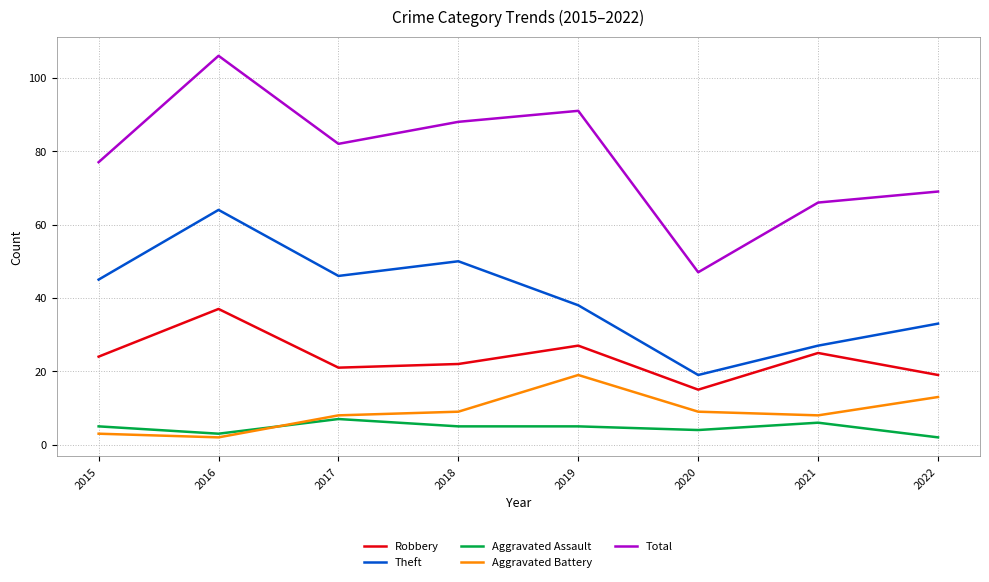

Reading right to left, extract all data points from this chart.

Robbery: 2022=19	2021=25	2020=15	2019=27	2018=22	2017=21	2016=37	2015=24
Theft: 2022=33	2021=27	2020=19	2019=38	2018=50	2017=46	2016=64	2015=45
Aggravated Assault: 2022=2	2021=6	2020=4	2019=5	2018=5	2017=7	2016=3	2015=5
Aggravated Battery: 2022=13	2021=8	2020=9	2019=19	2018=9	2017=8	2016=2	2015=3
Total: 2022=69	2021=66	2020=47	2019=91	2018=88	2017=82	2016=106	2015=77